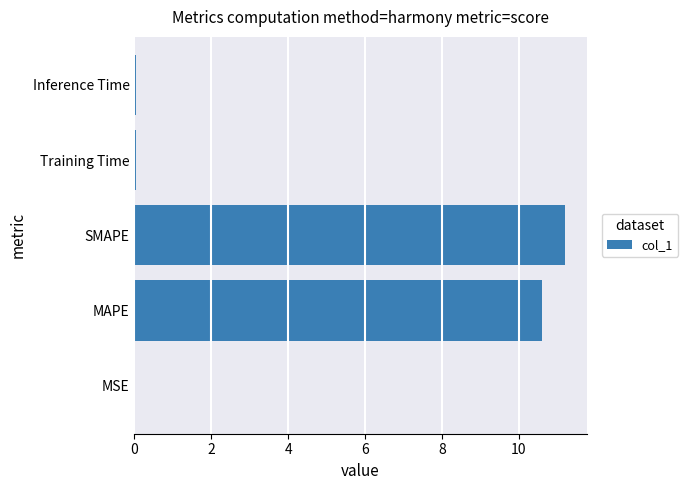

True or false: the data shows 0.0 at Training Time.

True